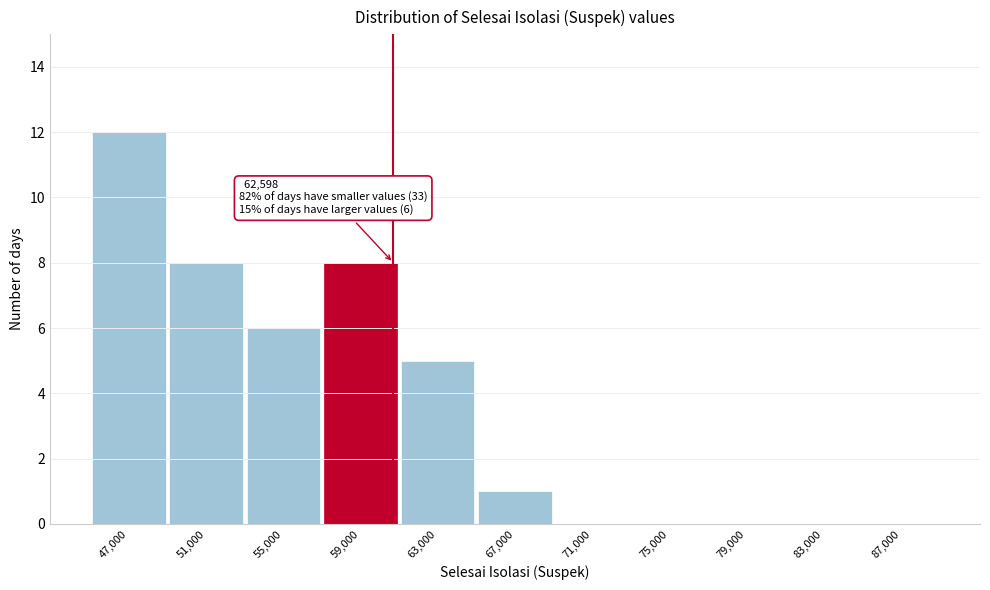

Reading right to left, list all the values displayed in this chart.

87,000=0	83,000=0	79,000=0	75,000=0	71,000=0	67,000=1	63,000=5	59,000=8	55,000=6	51,000=8	47,000=12